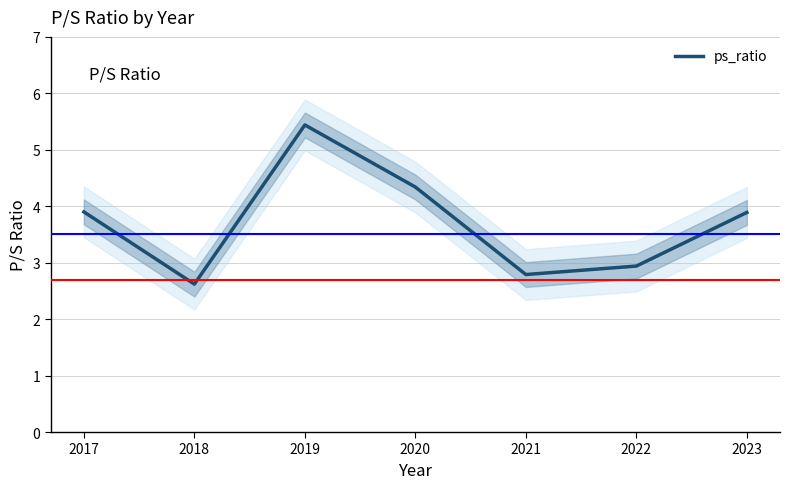

How many lines are shown in the chart?

1